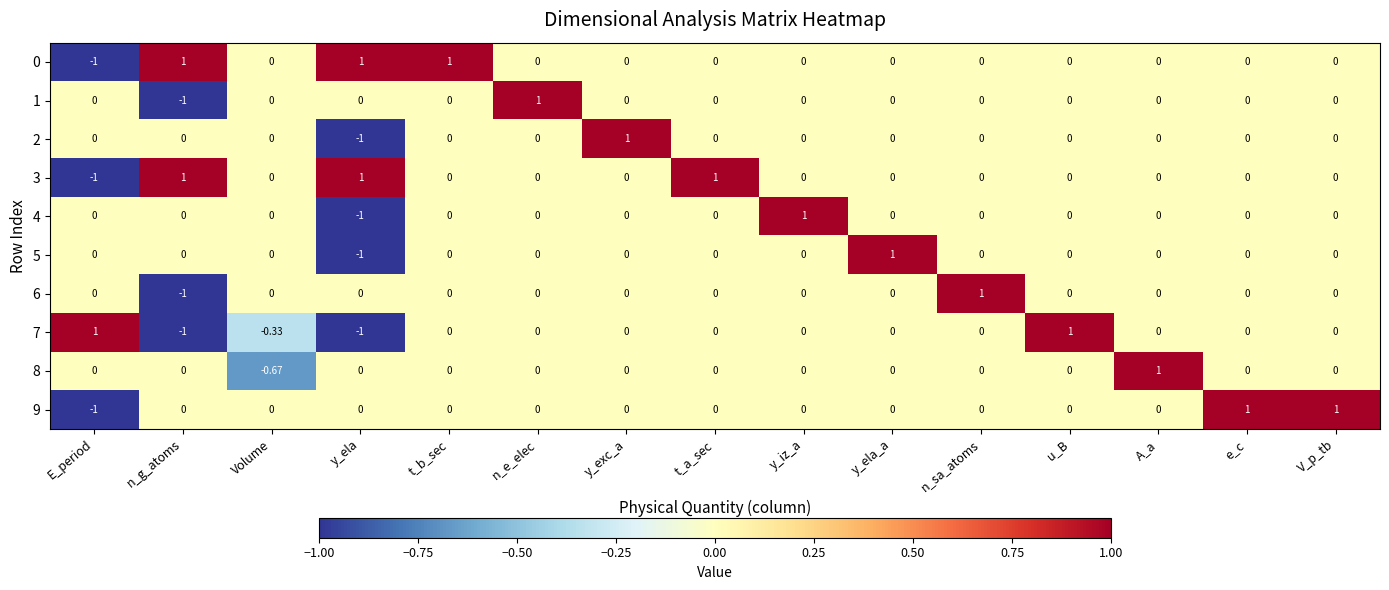

At which label does 0 reach its minimum?

E_period